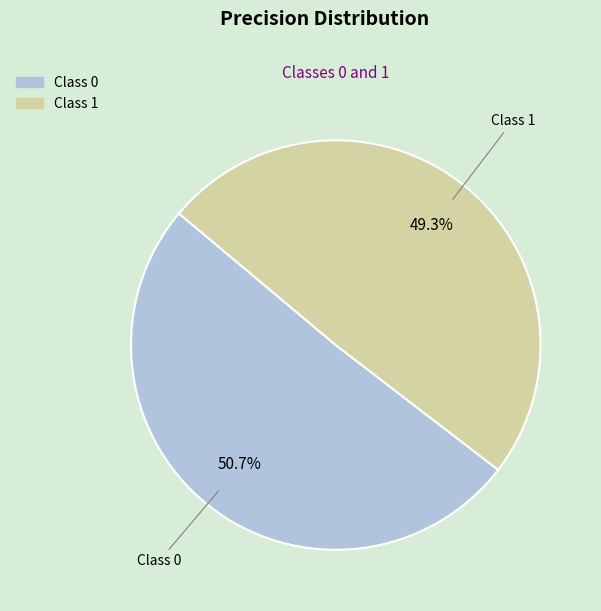

Combined, do Class 1 and Class 0 account for over 50%?

Yes